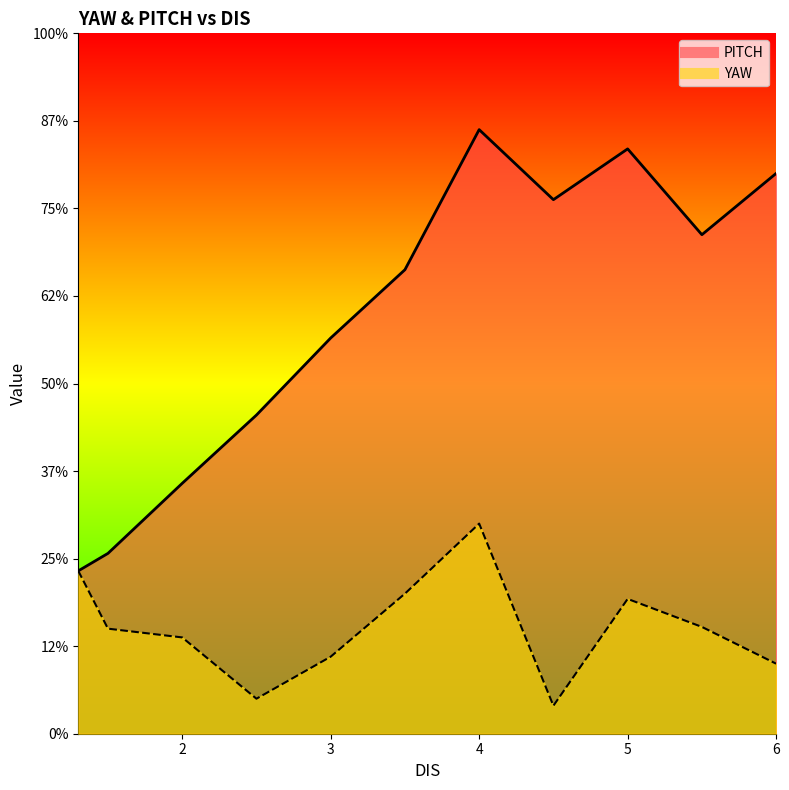

True or false: PITCH and YAW intersect in this chart.

False